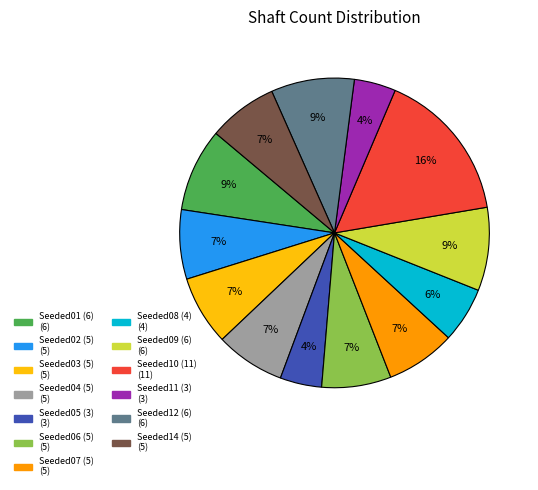

To the nearest percent, what is the difference between the largest and smallest slice percentages?

12%